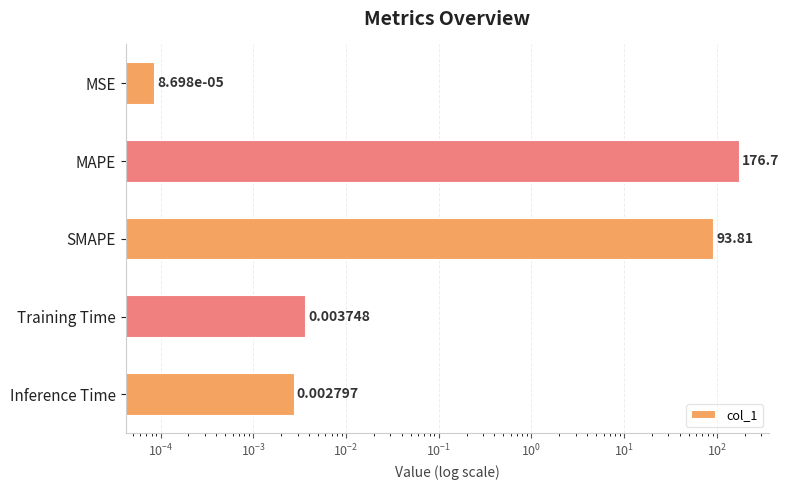

True or false: the data shows 0.0 at MSE.

False